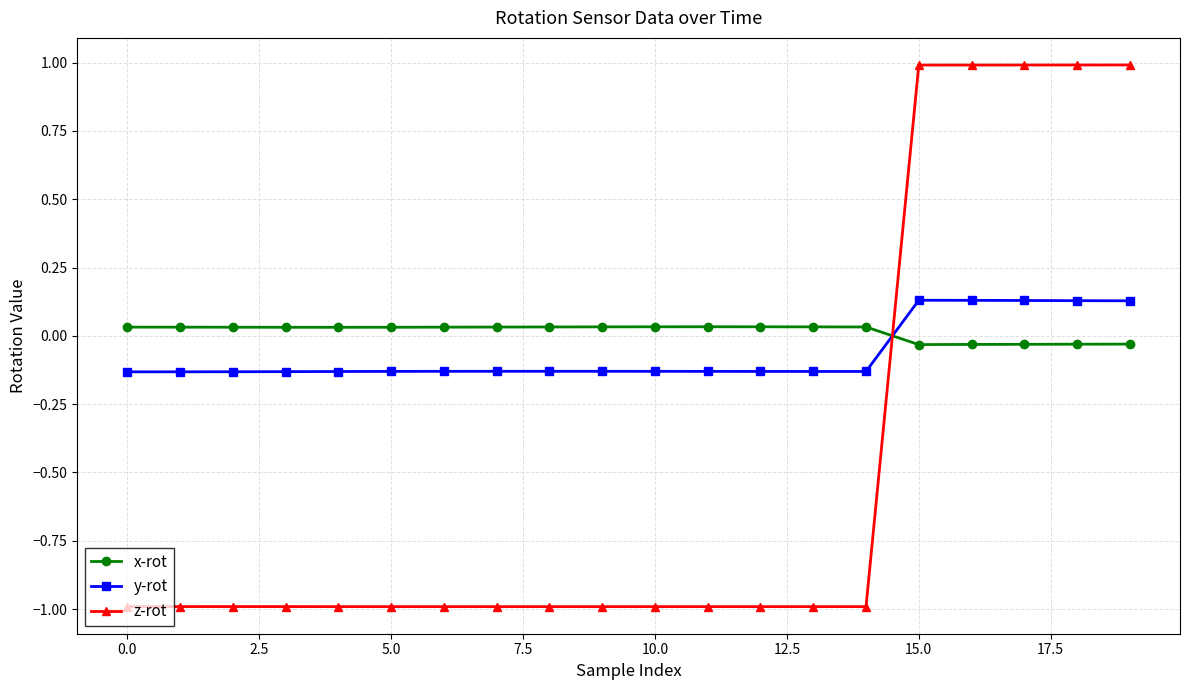

At how many categories does at least one series exceed 0?

20